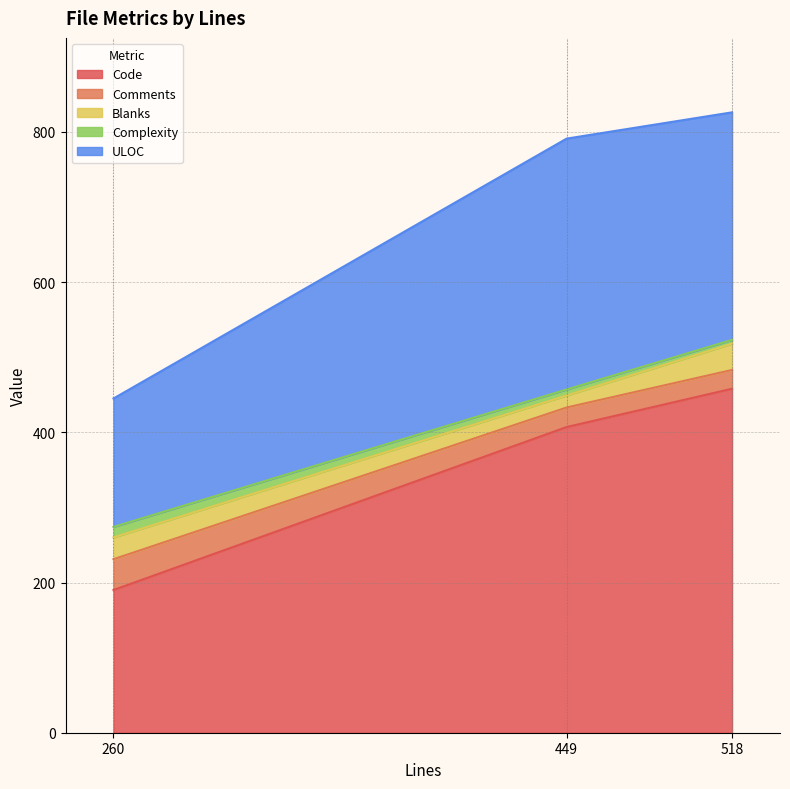

What is the difference between the maximum and second lowest values in the ULOC series?

31